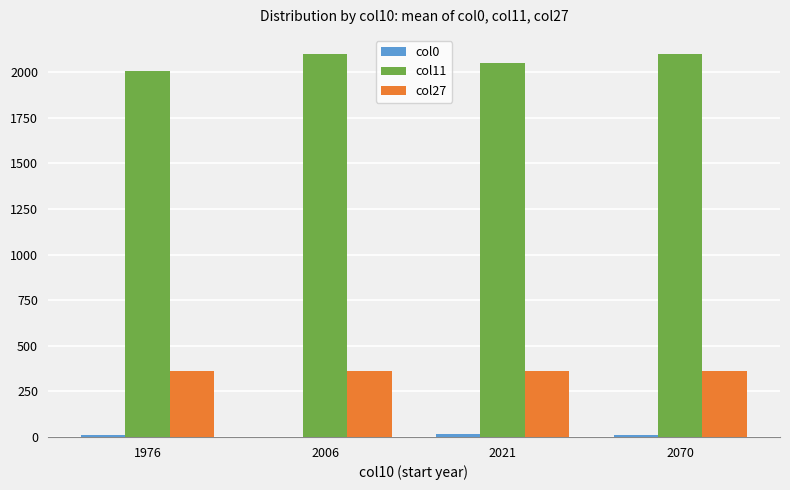

Which series has the largest total across all categories?

col11